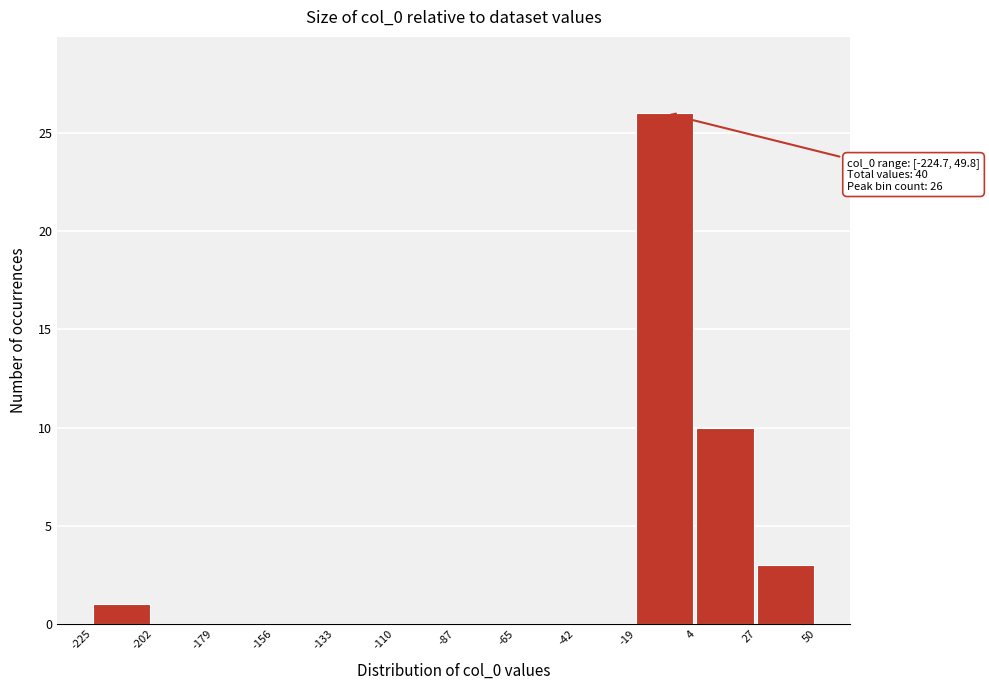

Over which range of the x-axis is the bar tallest?

-19 to 4